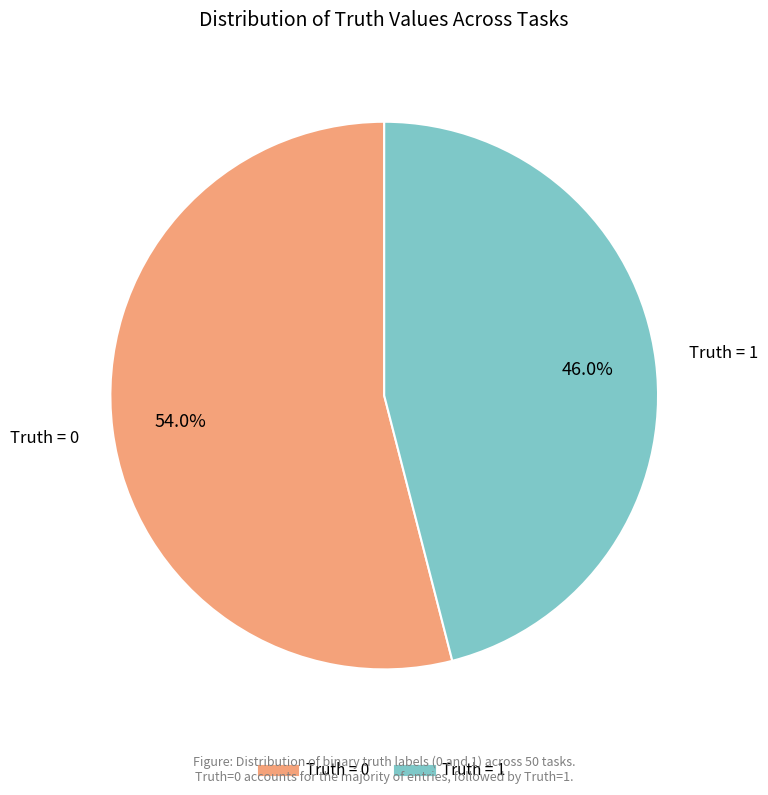

Is there any slice that represents more than half of the pie?

Yes